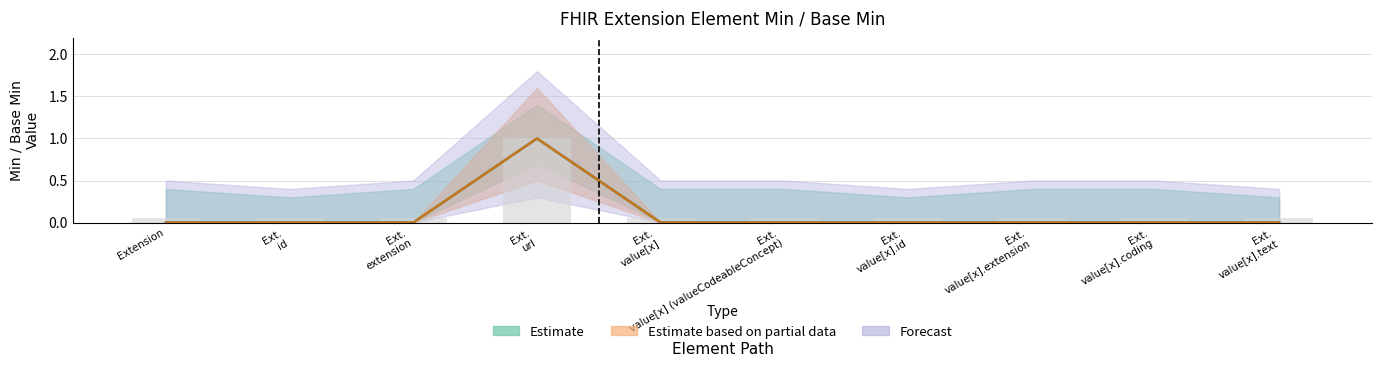

What is the highest value of the Min series?

1